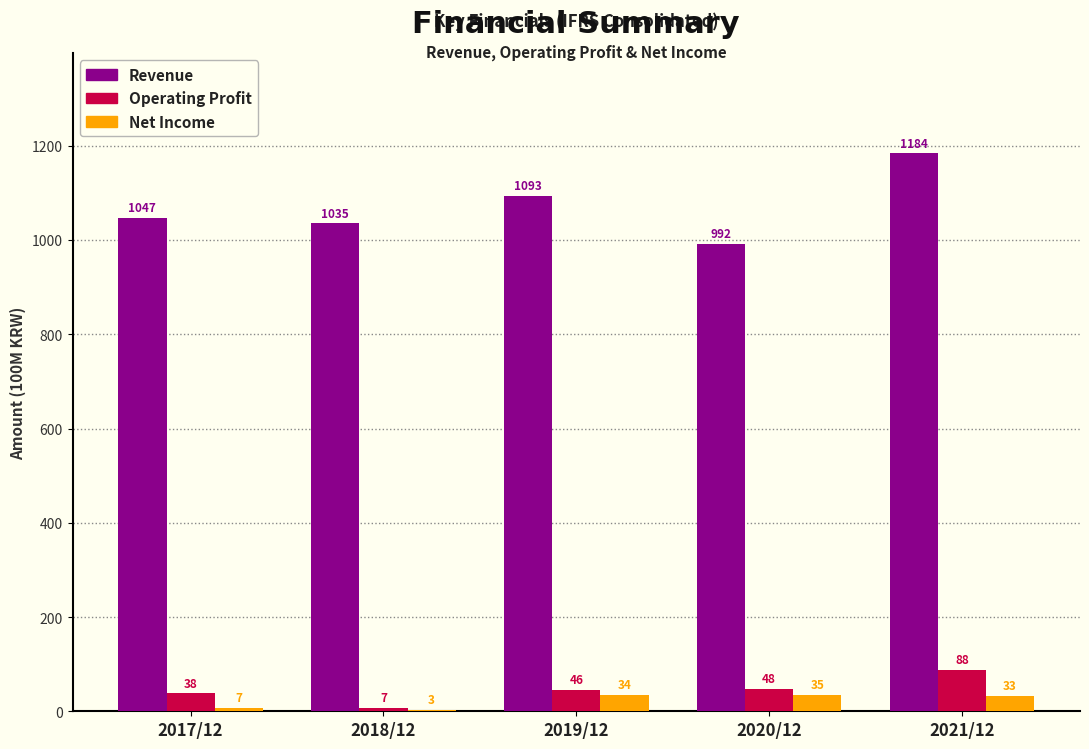

Reading left to right, transcribe all the data shown in this chart.

Revenue: 2017/12=1047	2018/12=1035	2019/12=1093	2020/12=992	2021/12=1184
Operating Profit: 2017/12=38	2018/12=7	2019/12=46	2020/12=48	2021/12=88
Net Income: 2017/12=7	2018/12=3	2019/12=34	2020/12=35	2021/12=33